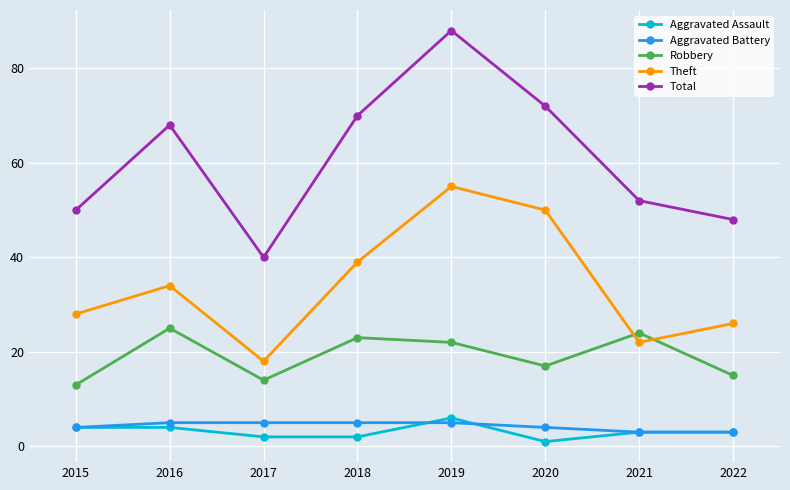

How many lines are shown in the chart?

5